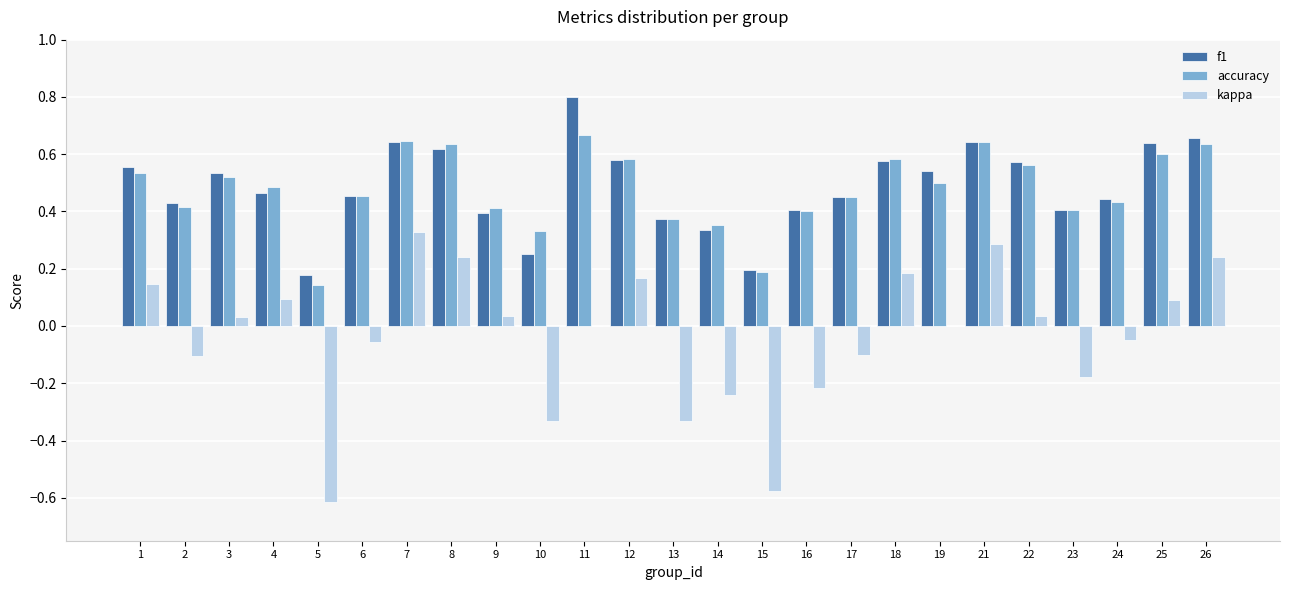

What are all the series names shown in the legend?

f1, accuracy, kappa